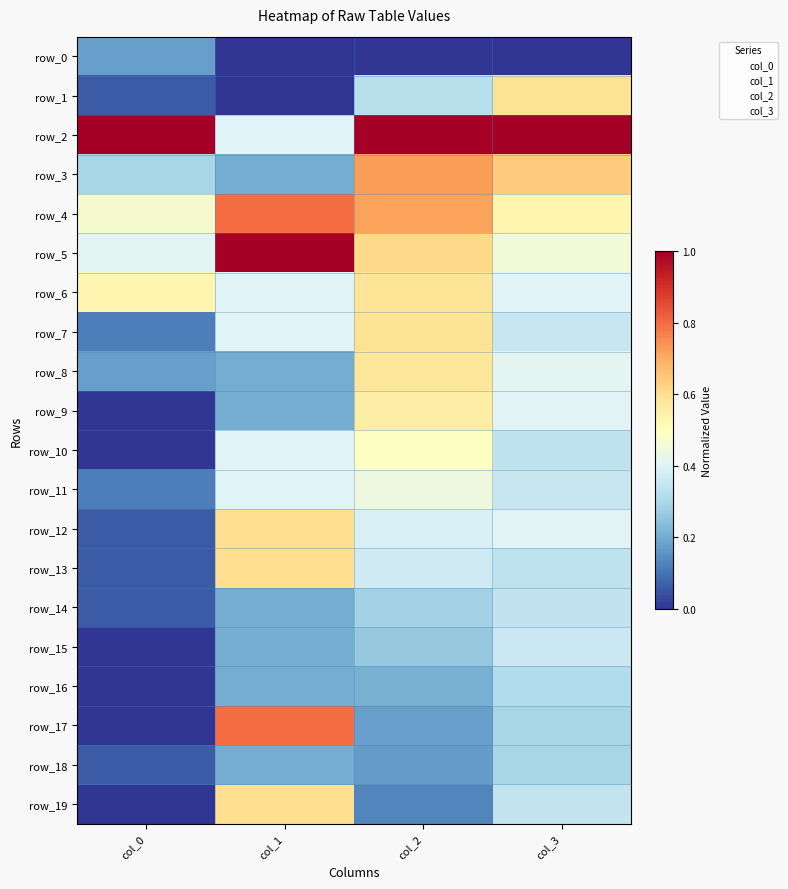

The value of row_3 at col_0 is 0.2. True or false?

False